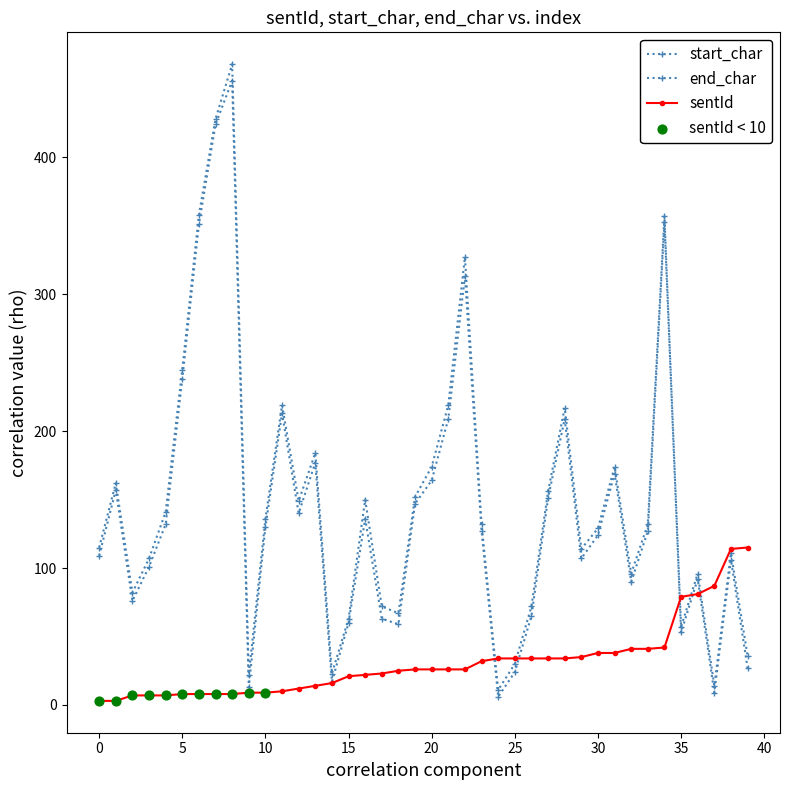

At how many categories does at least one series exceed 380?

2